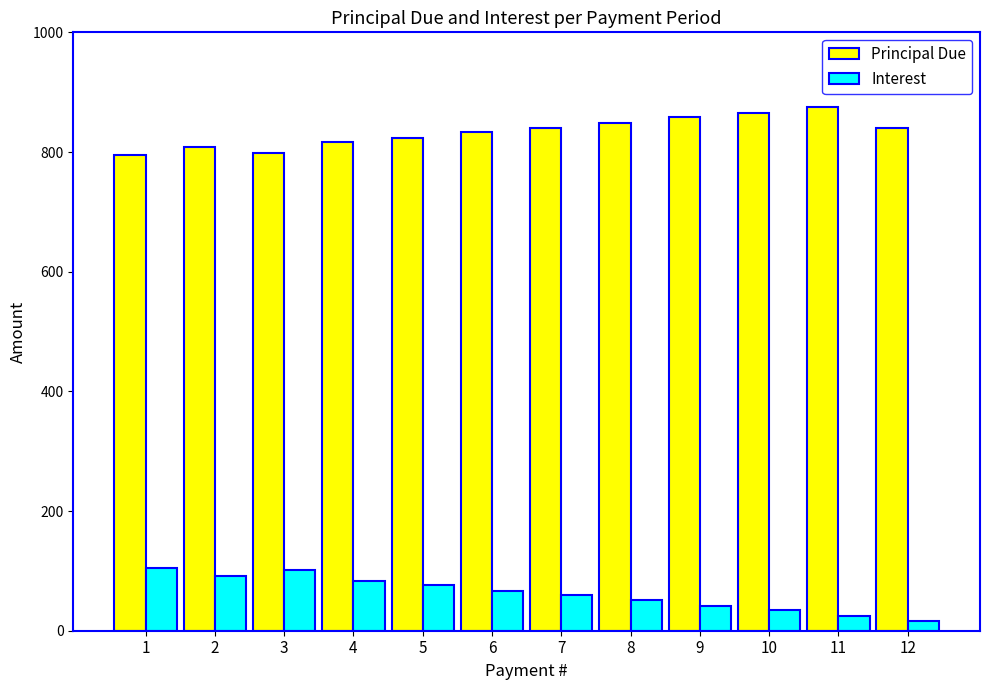

The value of Principal Due at 2 is 807.9. True or false?

True